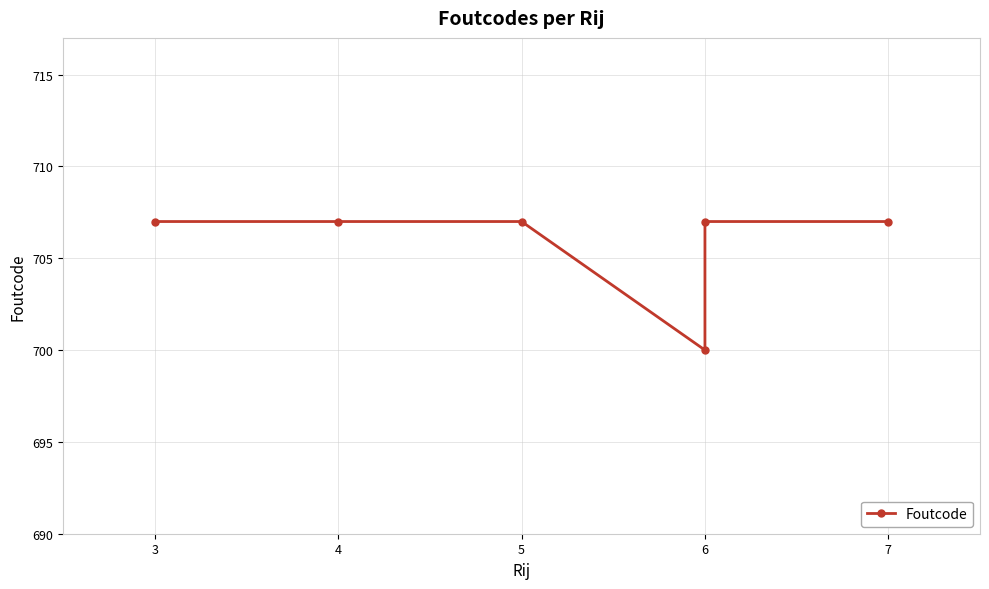

Count the values in the range 707 to 708.

5